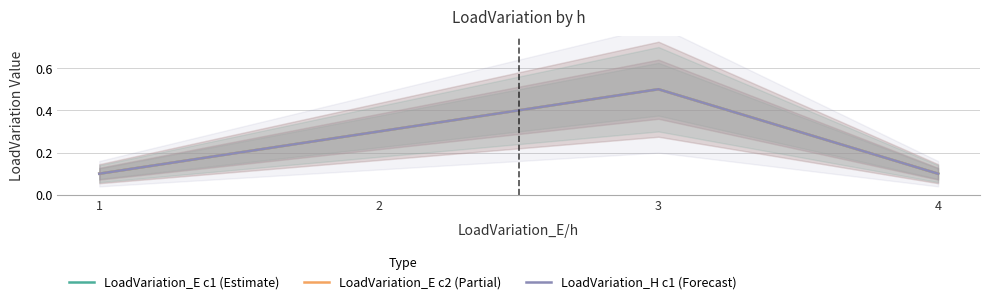

What is the sum of all LoadVariation_E c2 (Partial) values?

1.0